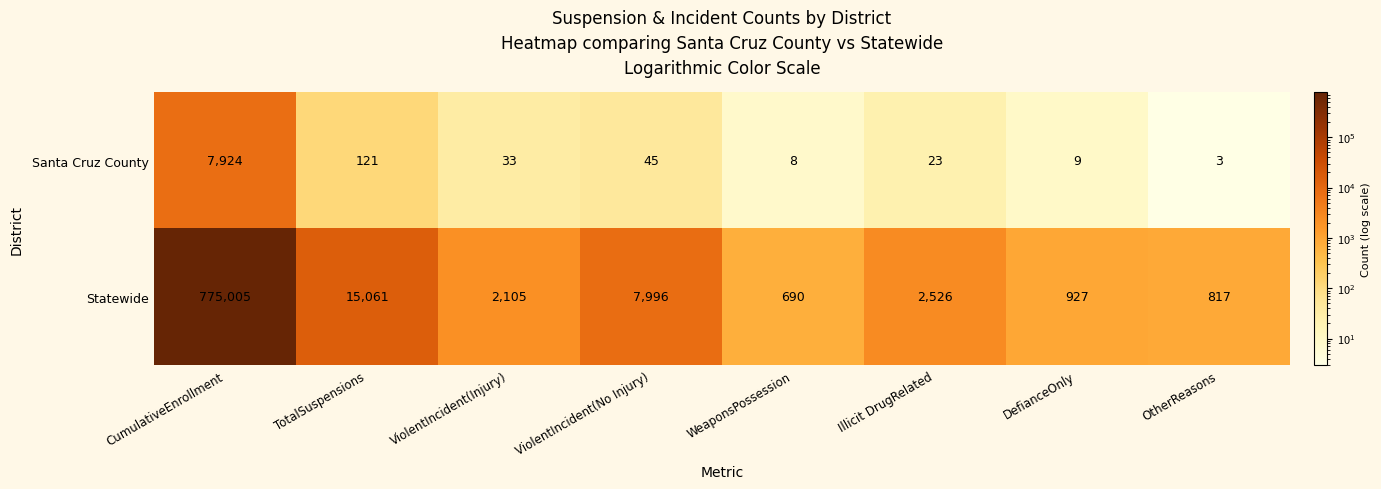

True or false: Santa Cruz County has a value of 21 at ViolentIncident(Injury).

False